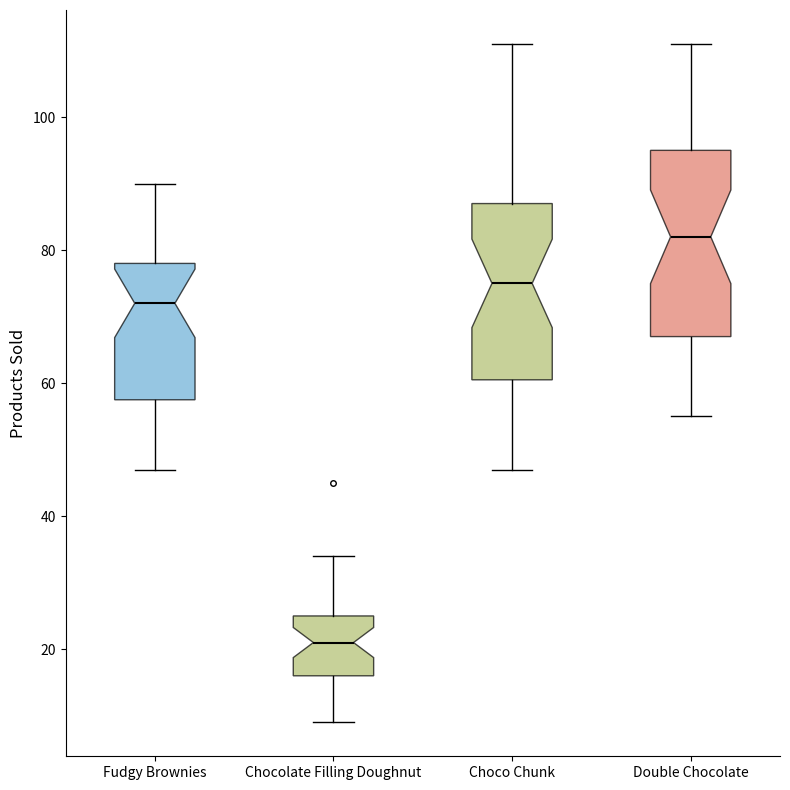

Reading left to right, transcribe this box plot: for each box, give where its median line is, the range the box spans, and where its two whiskers end, as read against the y-axis. The values are not printed on the chart, so give them approximately, as read against the axis.

Fudgy Brownies: median 72, box 58 to 78, whiskers 48 to 90
Chocolate Filling Doughnut: median 22, box 16 to 26, whiskers 10 to 34
Choco Chunk: median 76, box 60 to 88, whiskers 48 to 112
Double Chocolate: median 82, box 68 to 96, whiskers 56 to 112